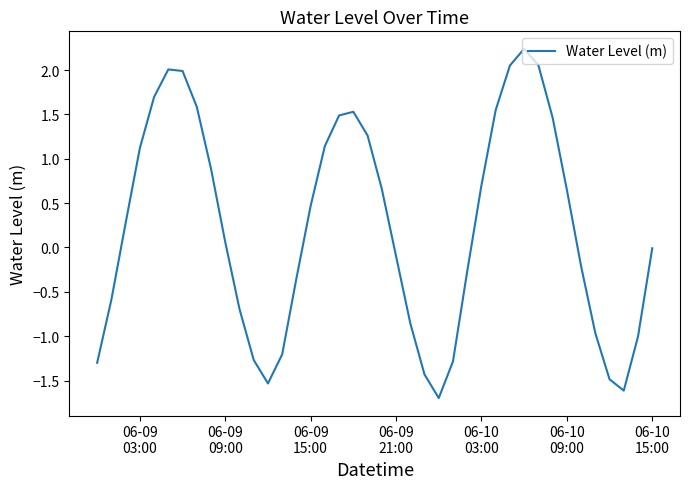

How many lines are shown in the chart?

1